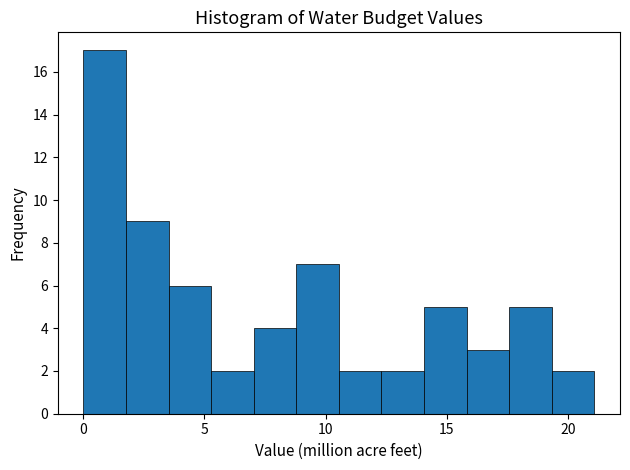

Read against the x-axis, roughly where is the centre of the tallest bar?

1.0